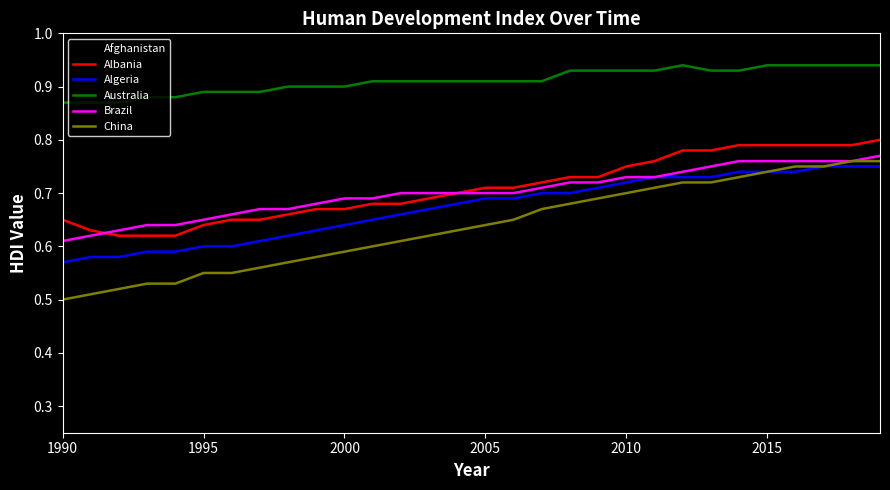

Which series has the largest total across all categories?

Australia